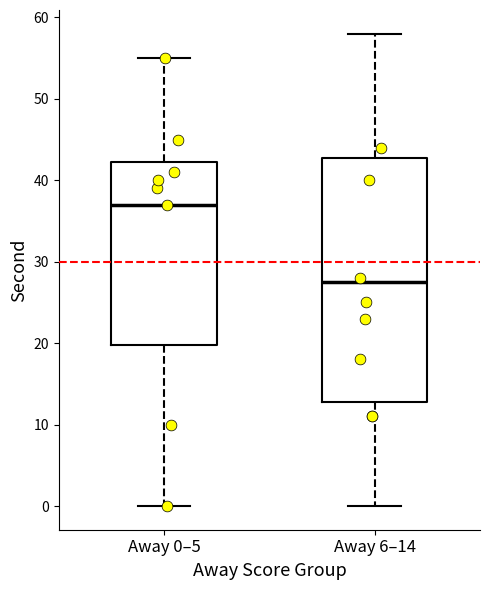

Where is the upper edge of the box for Away 6–14 on the y-axis? The values are not printed on the chart, so give them approximately, as read against the axis.

43